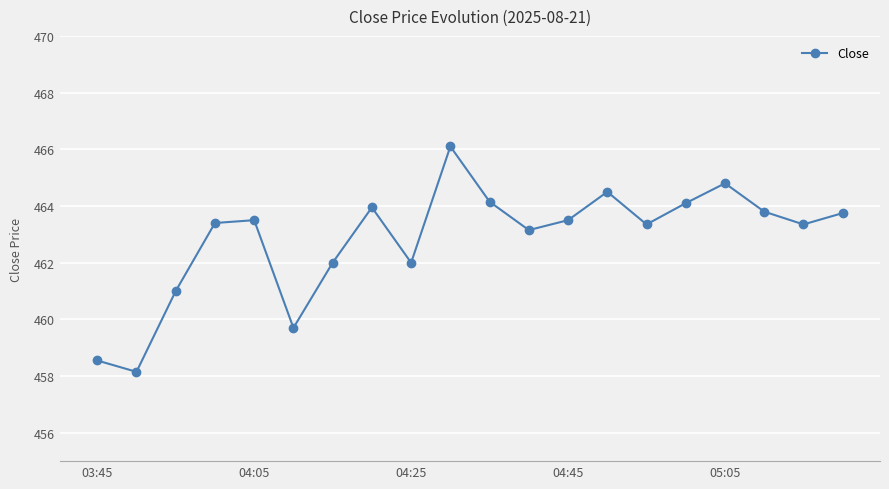

What is the value of the 9th point from the left?

462.0